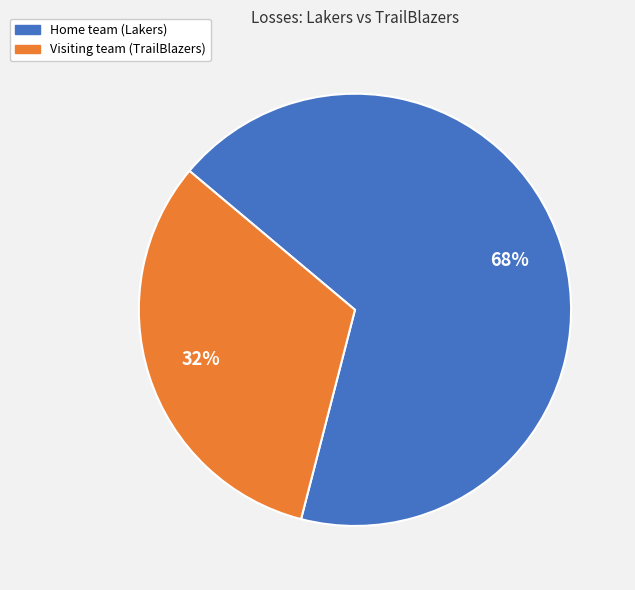

To the nearest percent, what is the difference between the largest and smallest slice percentages?

36%